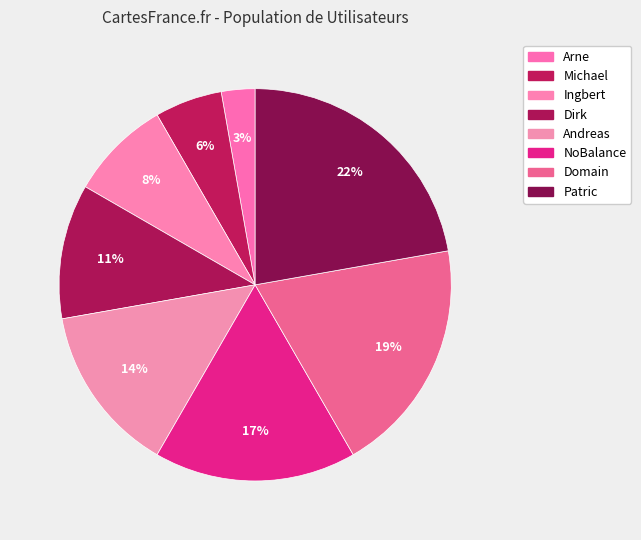

To the nearest percent, what is the difference between the largest and smallest slice percentages?

19%